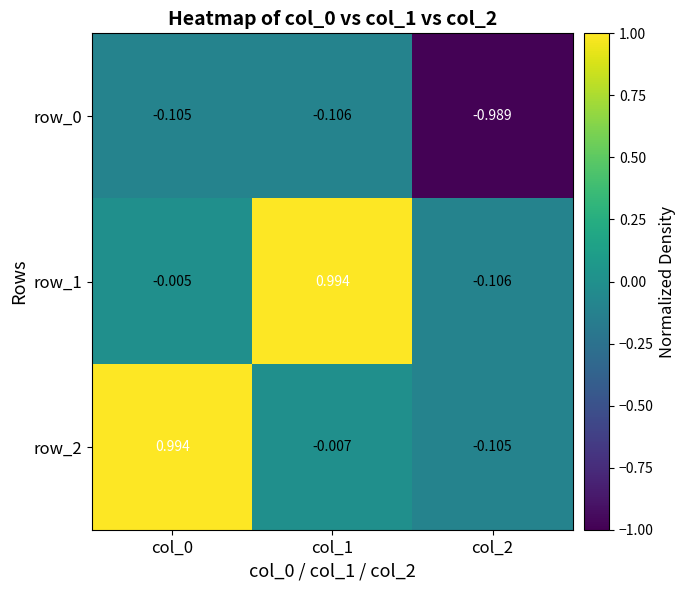

Which category has the lowest value in the row_2 series?

col_2